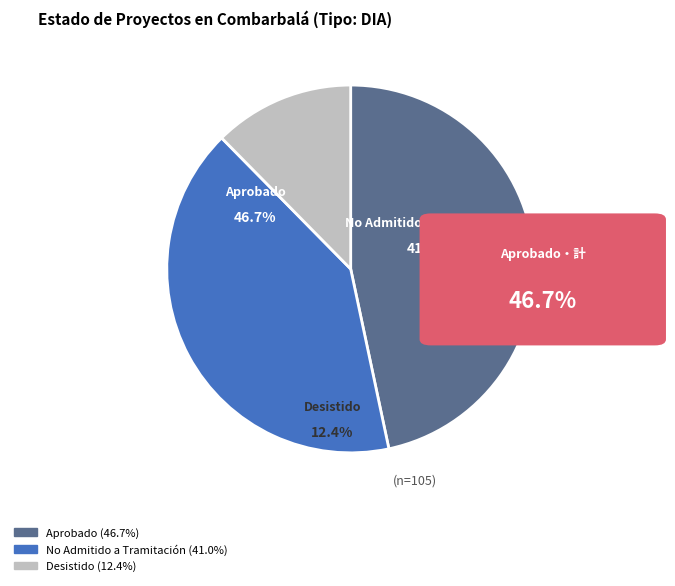

What is the change in value from Aprobado to Desistido?

-36